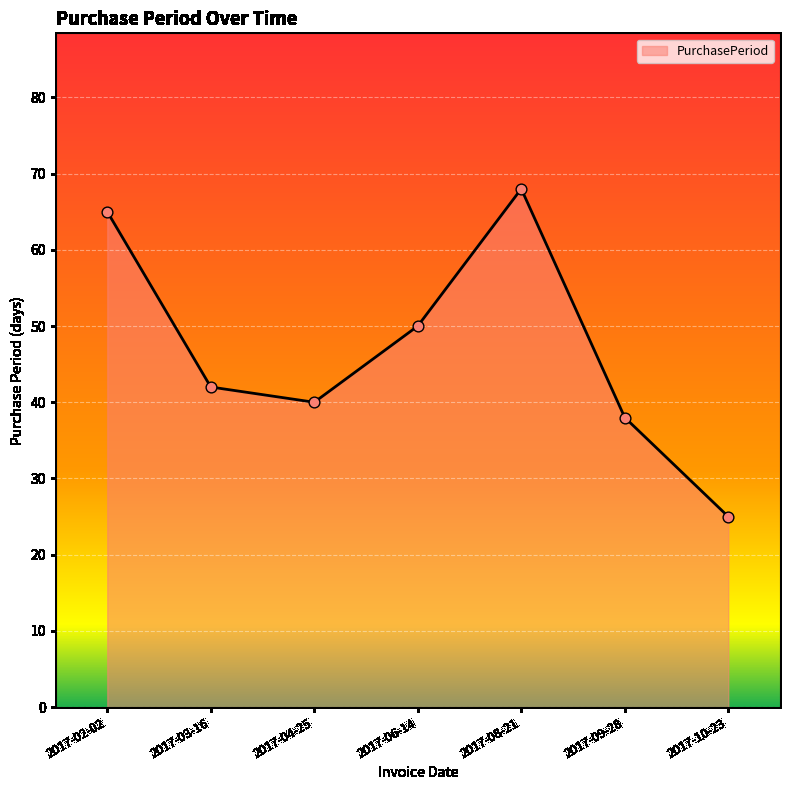

What is the change in value from 2017-04-25 to 2017-06-14?

+10